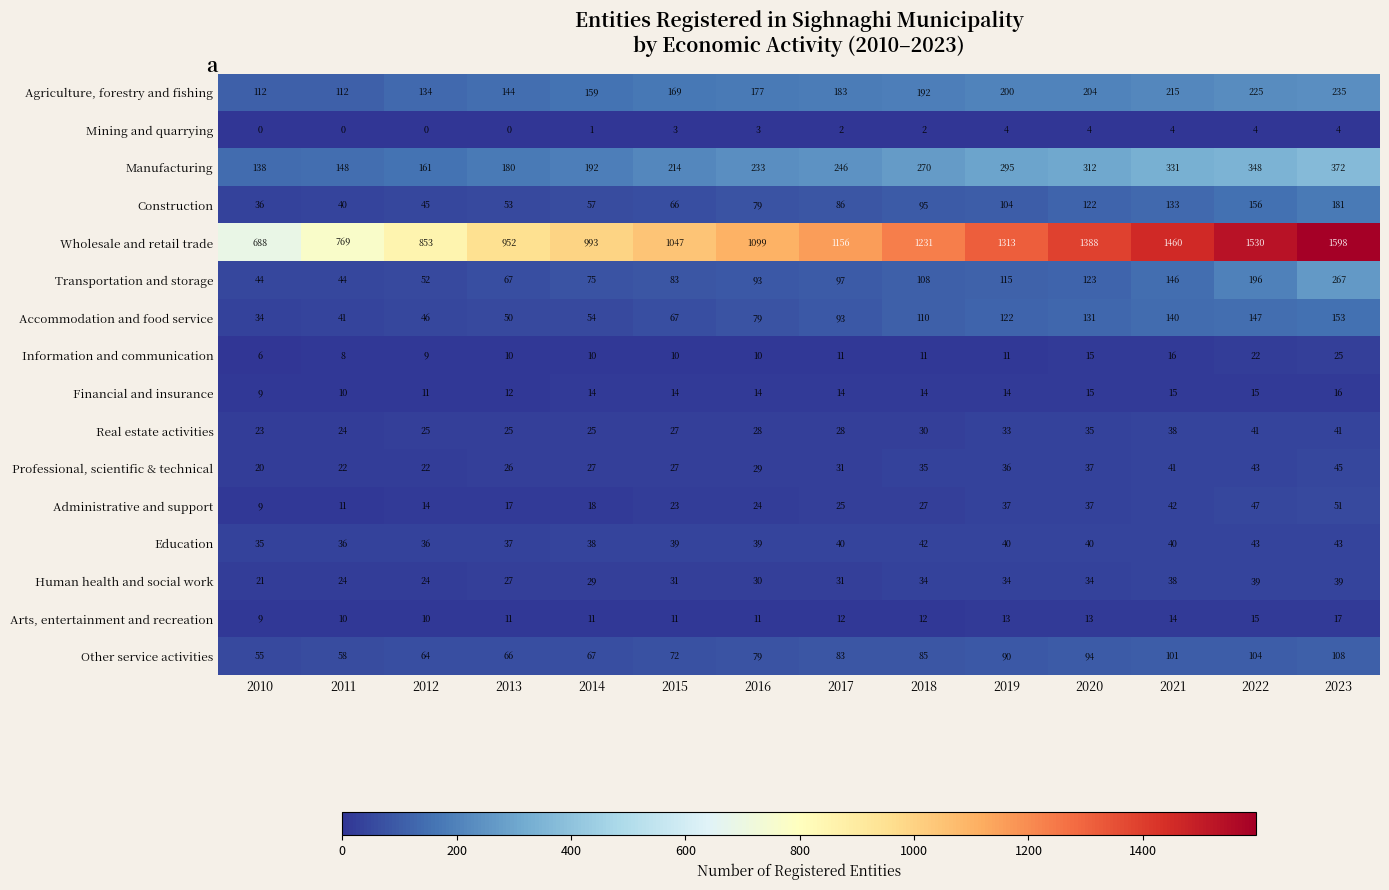

Which series has the largest total across all categories?

Wholesale and retail trade